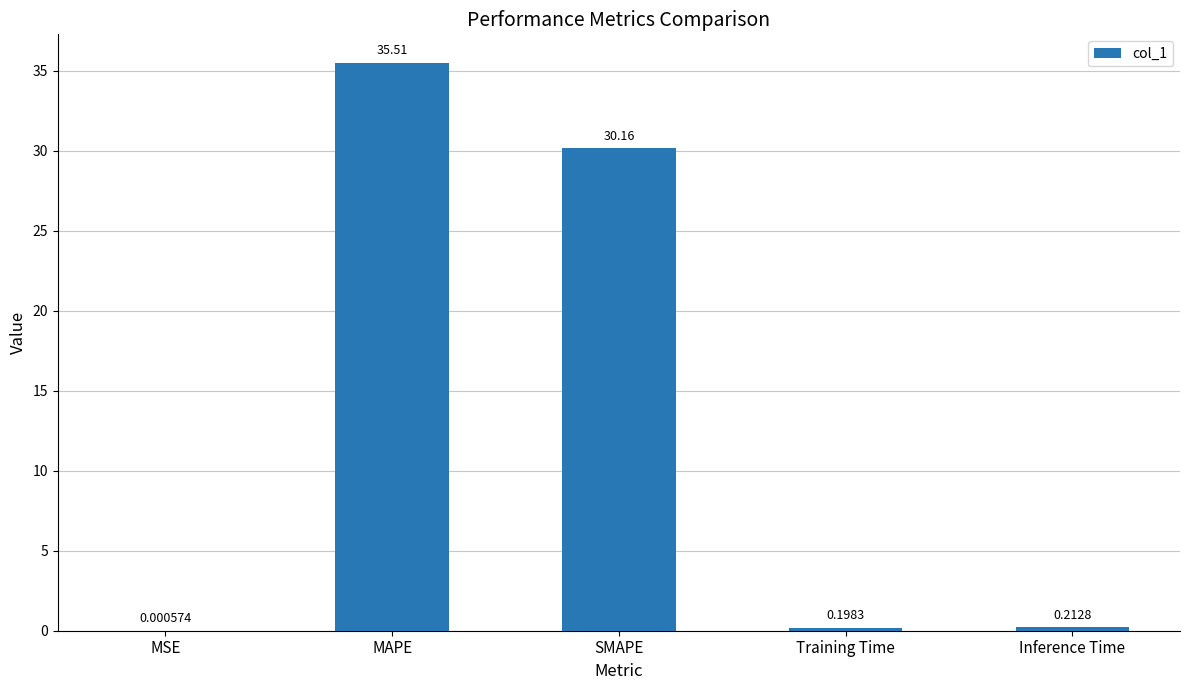

At which category does the chart reach its peak across all series?

MAPE